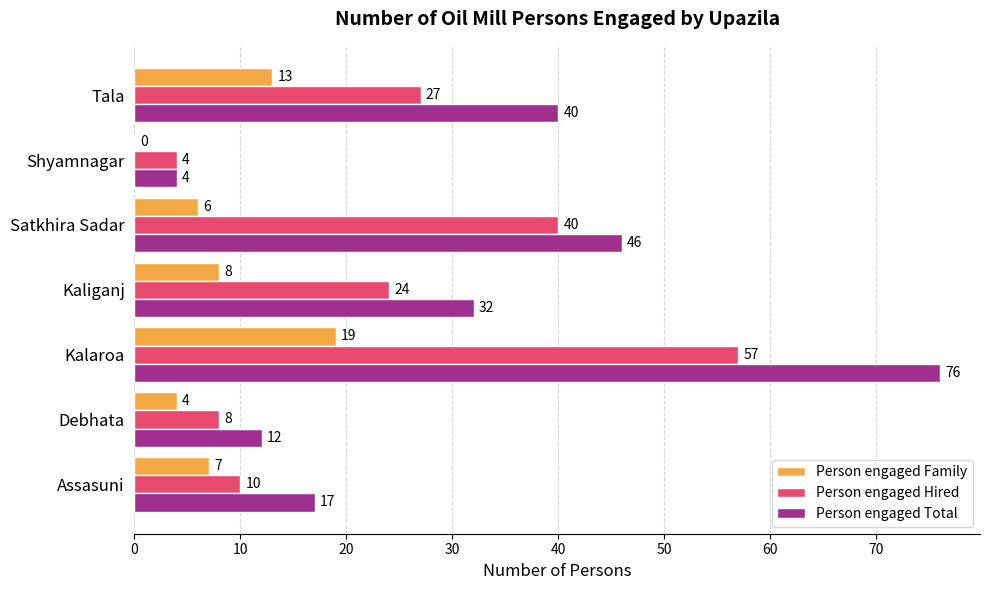

What is the average value of the Person engaged Family series?

8